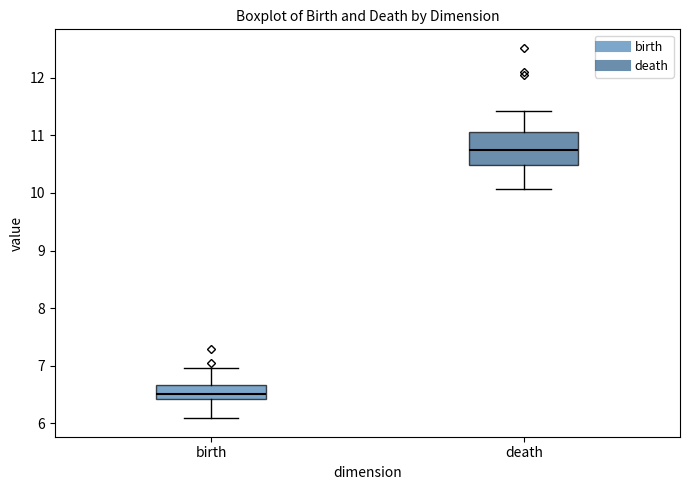

Which box's median line is the highest?

death